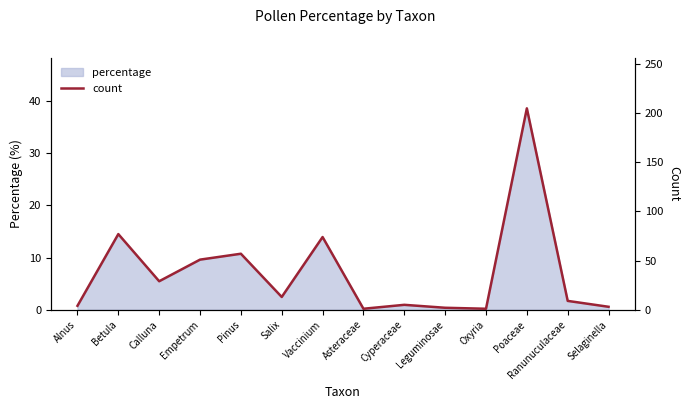

How many values are below 13?

7